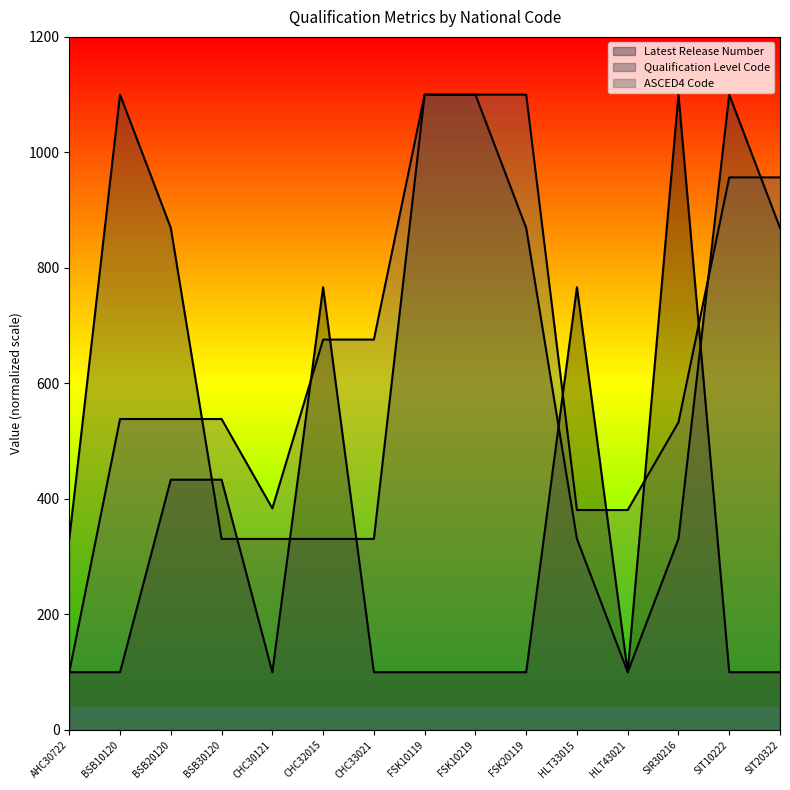

At how many categories does at least one series exceed 780?

8